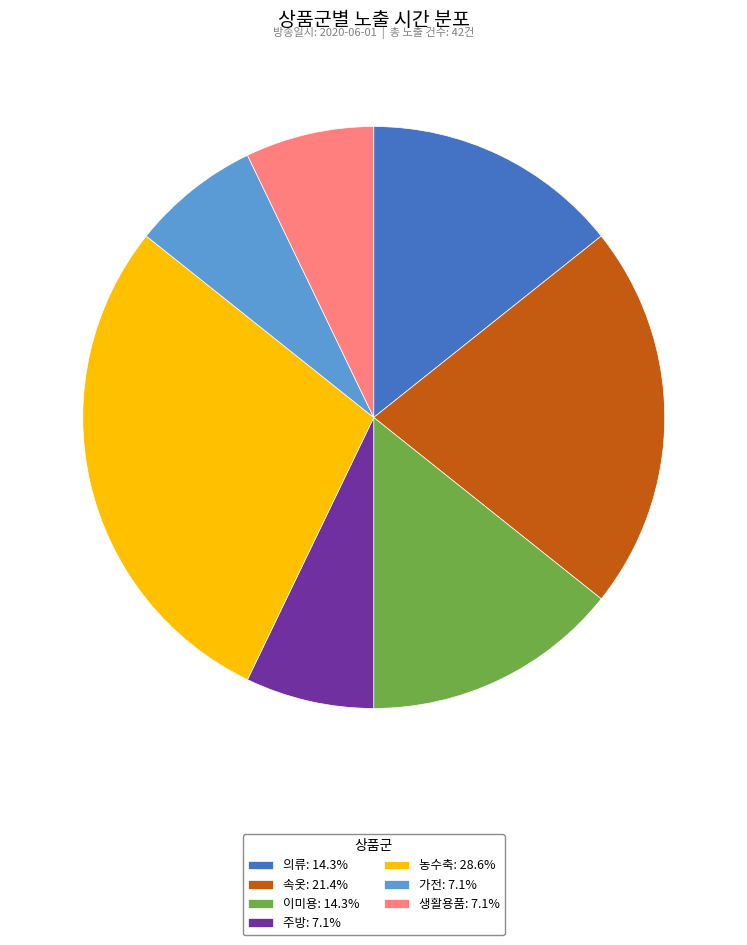

Is 의류: 14.3% the majority of the pie?

No